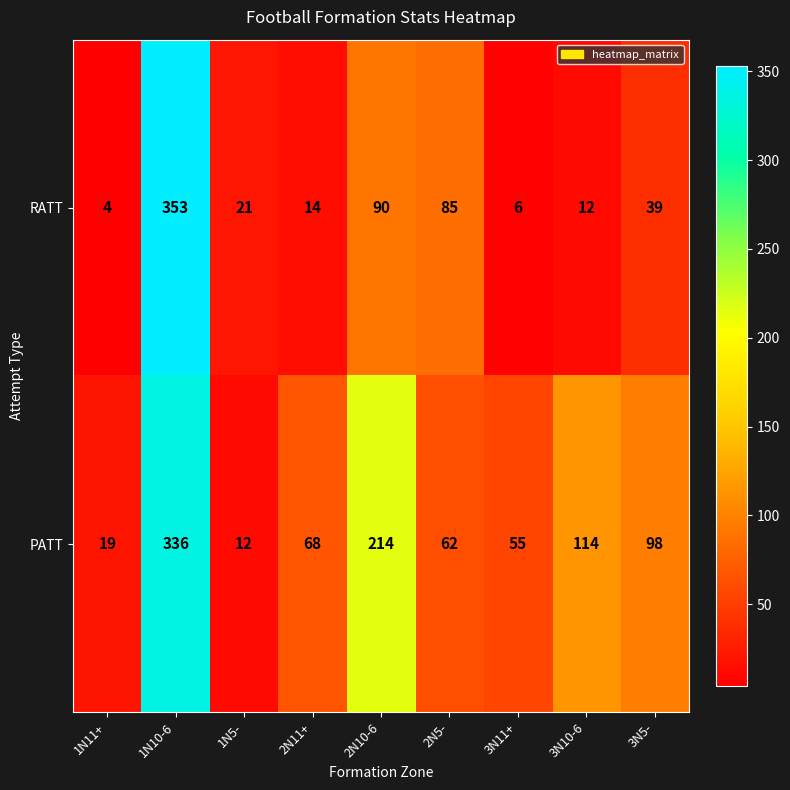

How many data points in RATT are less than 21?

4